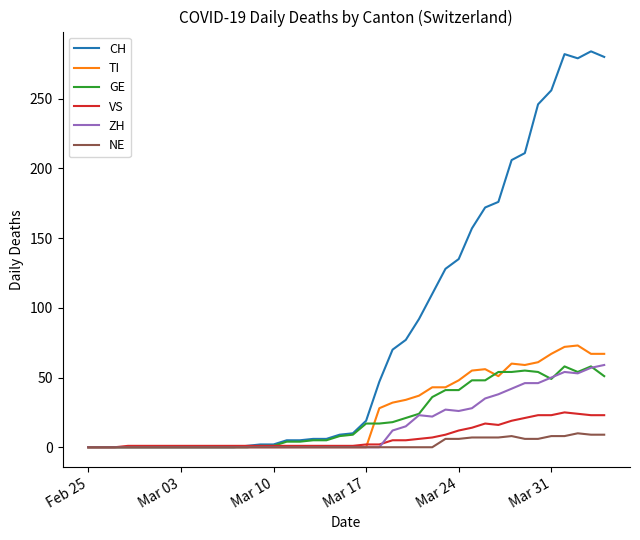

Which series has the largest total across all categories?

CH